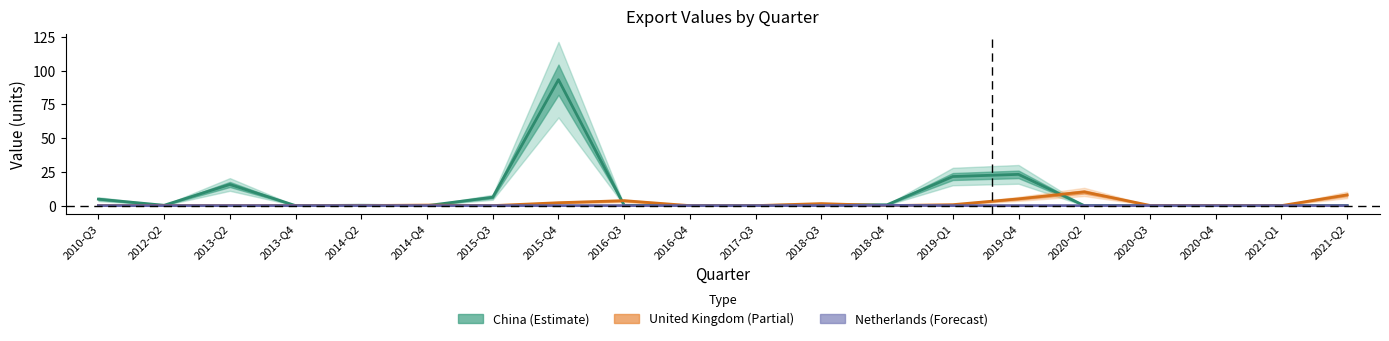

Rank the series by their average value, from highest to lowest.

China (Estimate), United Kingdom (Partial), Netherlands (Forecast)